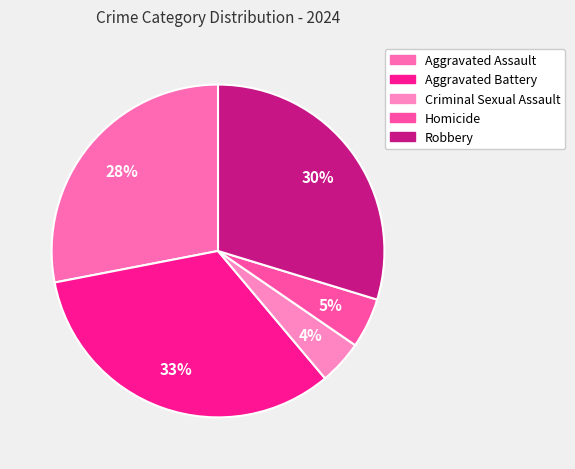

To the nearest percent, what percentage of the pie is Robbery?

30%